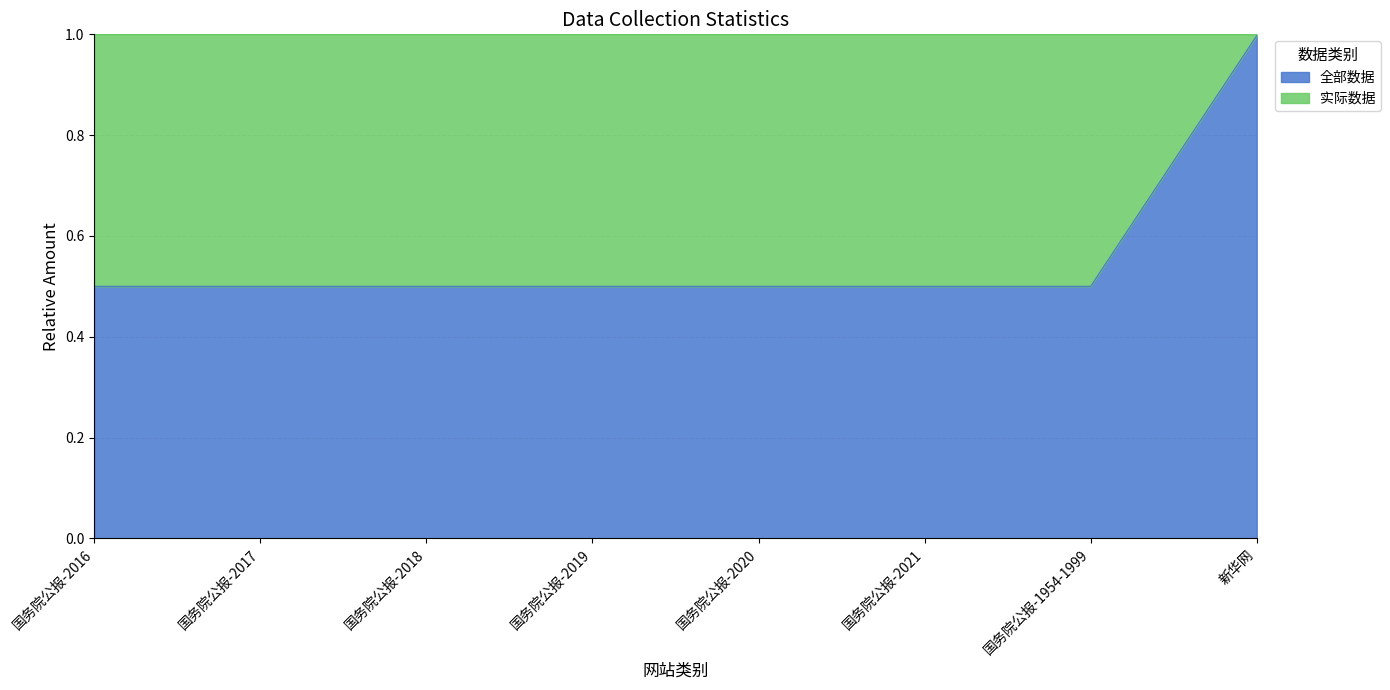

What is the value of the 1st point from the left?

0.5